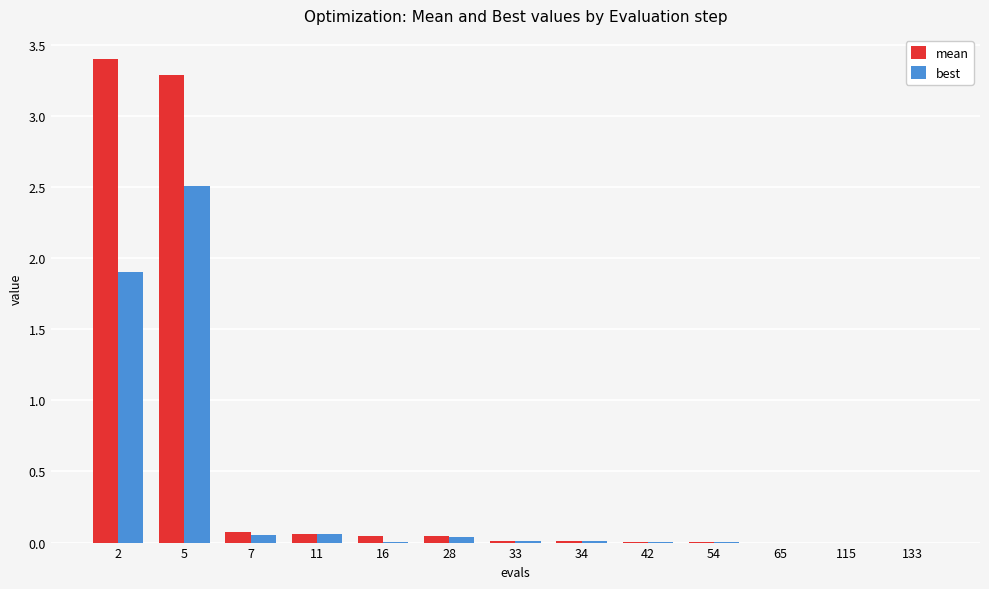

How many groups of bars are there?

13